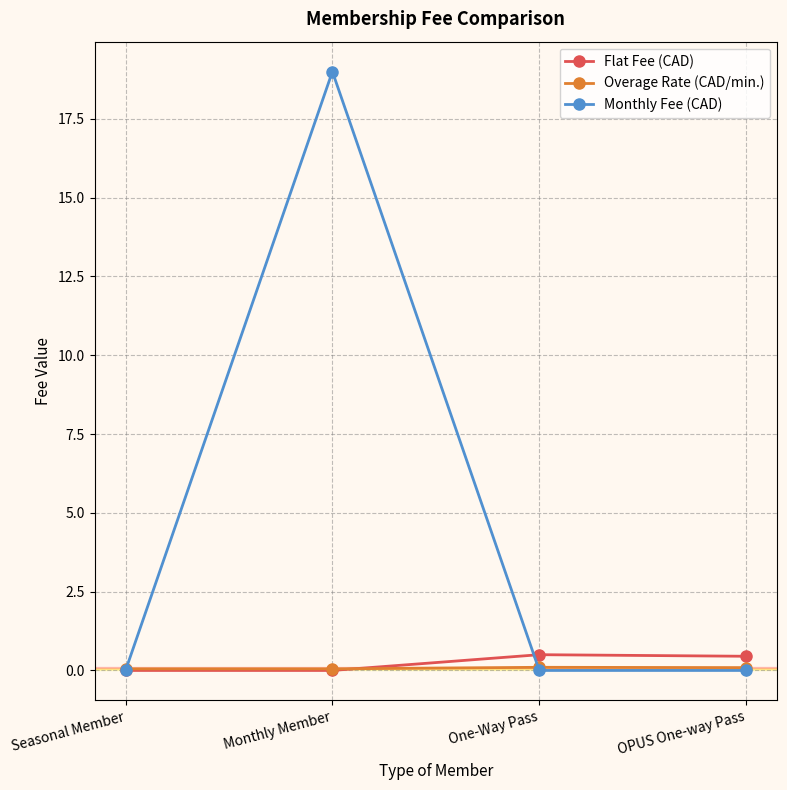

Reading left to right, transcribe all the data shown in this chart.

Flat Fee (CAD): 0.0	0.0	0.5	0.5
Overage Rate (CAD/min.): 0.1	0.1	0.1	0.1
Monthly Fee (CAD): 0.0	19.0	0.0	0.0